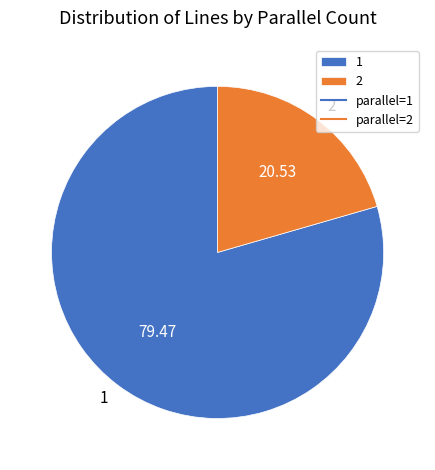

Which slice is the largest?

1